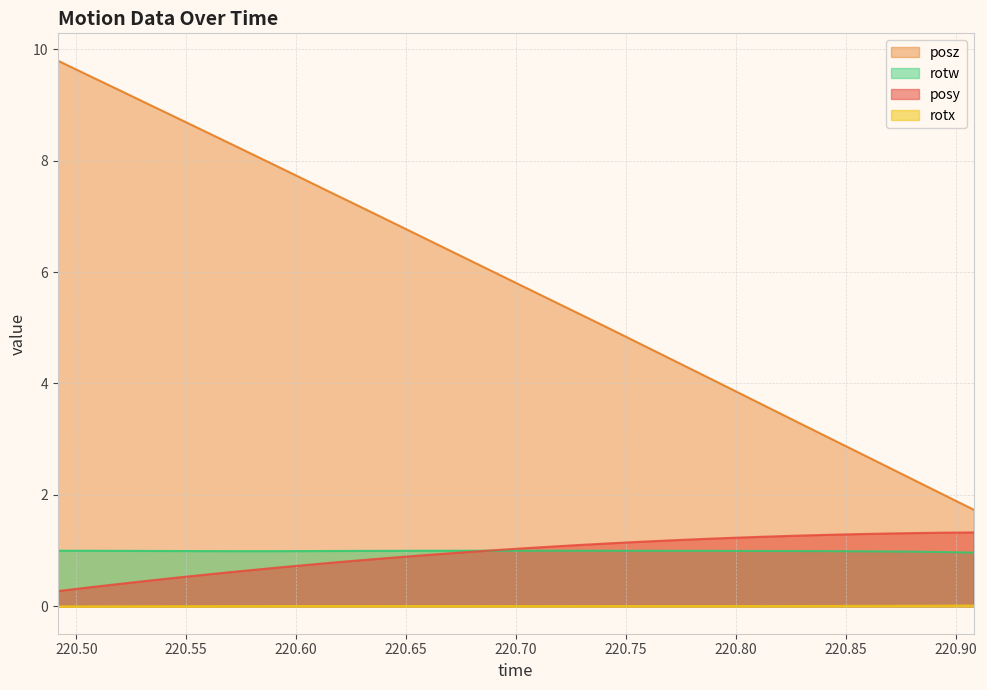

How many categories are shown in the chart?

31